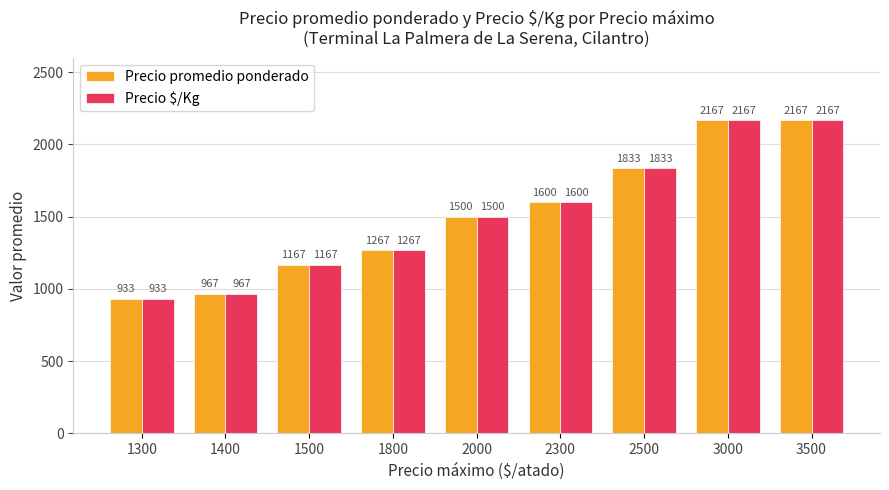

Reading right to left, list all the values displayed in this chart.

Precio promedio ponderado: 3500=2167	3000=2167	2500=1833	2300=1600	2000=1500	1800=1267	1500=1167	1400=967	1300=933
Precio $/Kg: 3500=2167	3000=2167	2500=1833	2300=1600	2000=1500	1800=1267	1500=1167	1400=967	1300=933